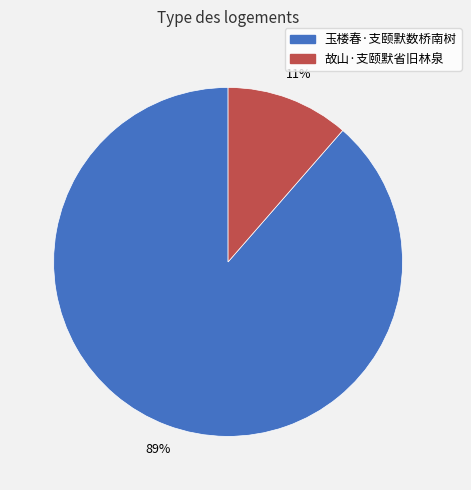

To the nearest percent, what portion does 故山·支颐默省旧林泉 represent?

11%